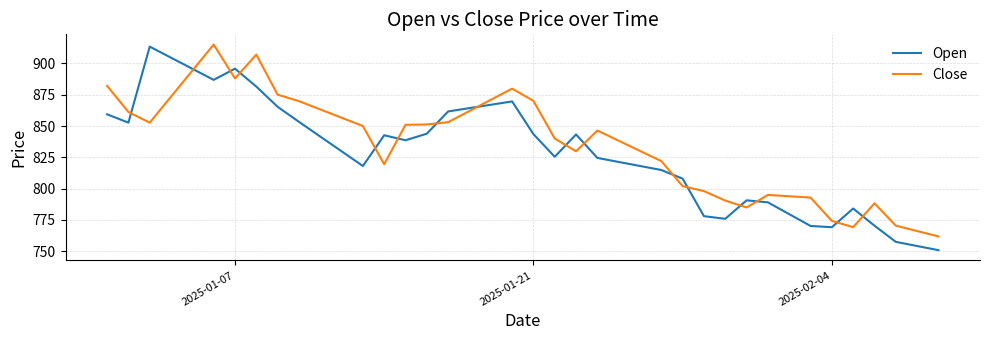

What is the highest value of the Close series?

915.0